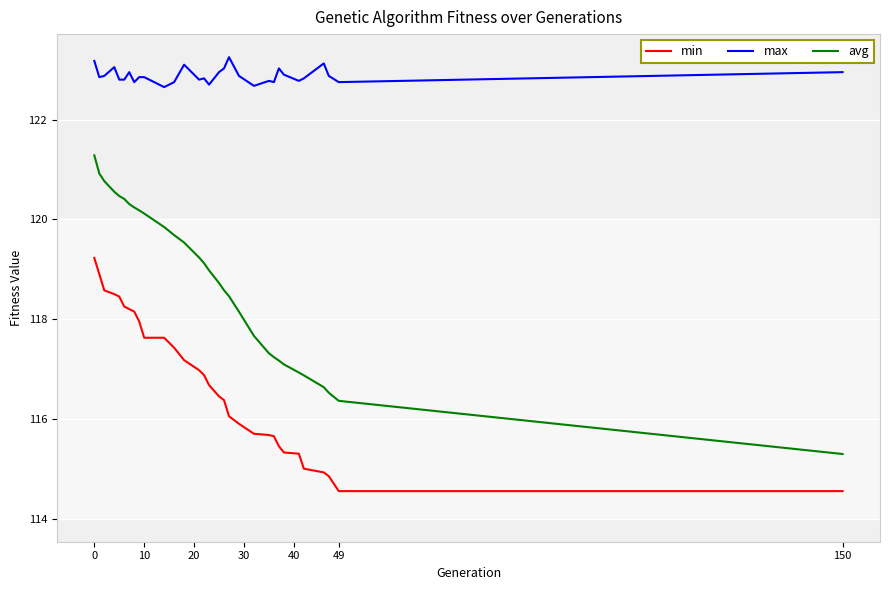

Which series has the largest total across all categories?

max